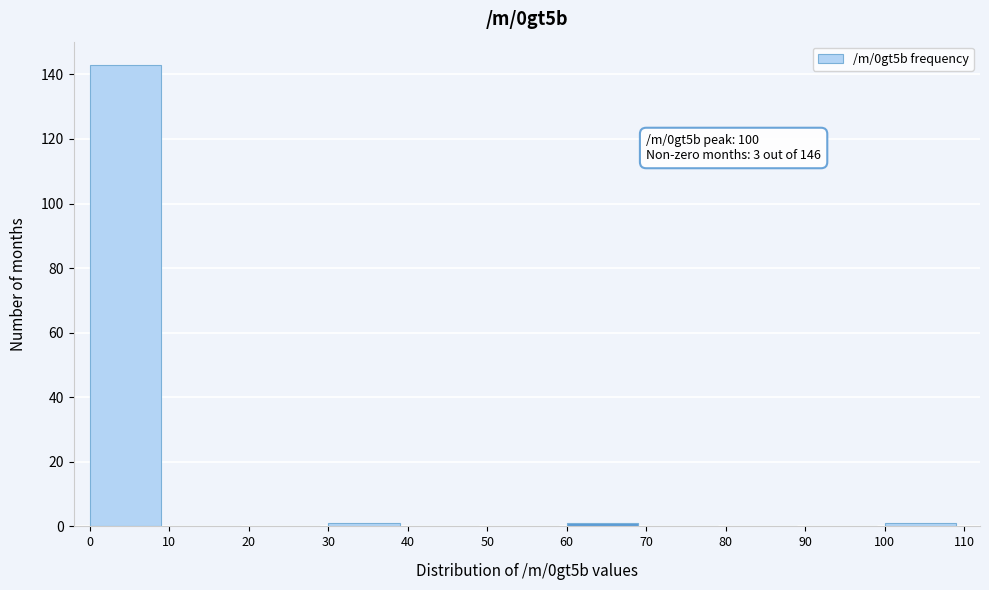

Over which range of the x-axis is the bar tallest?

0 to 10